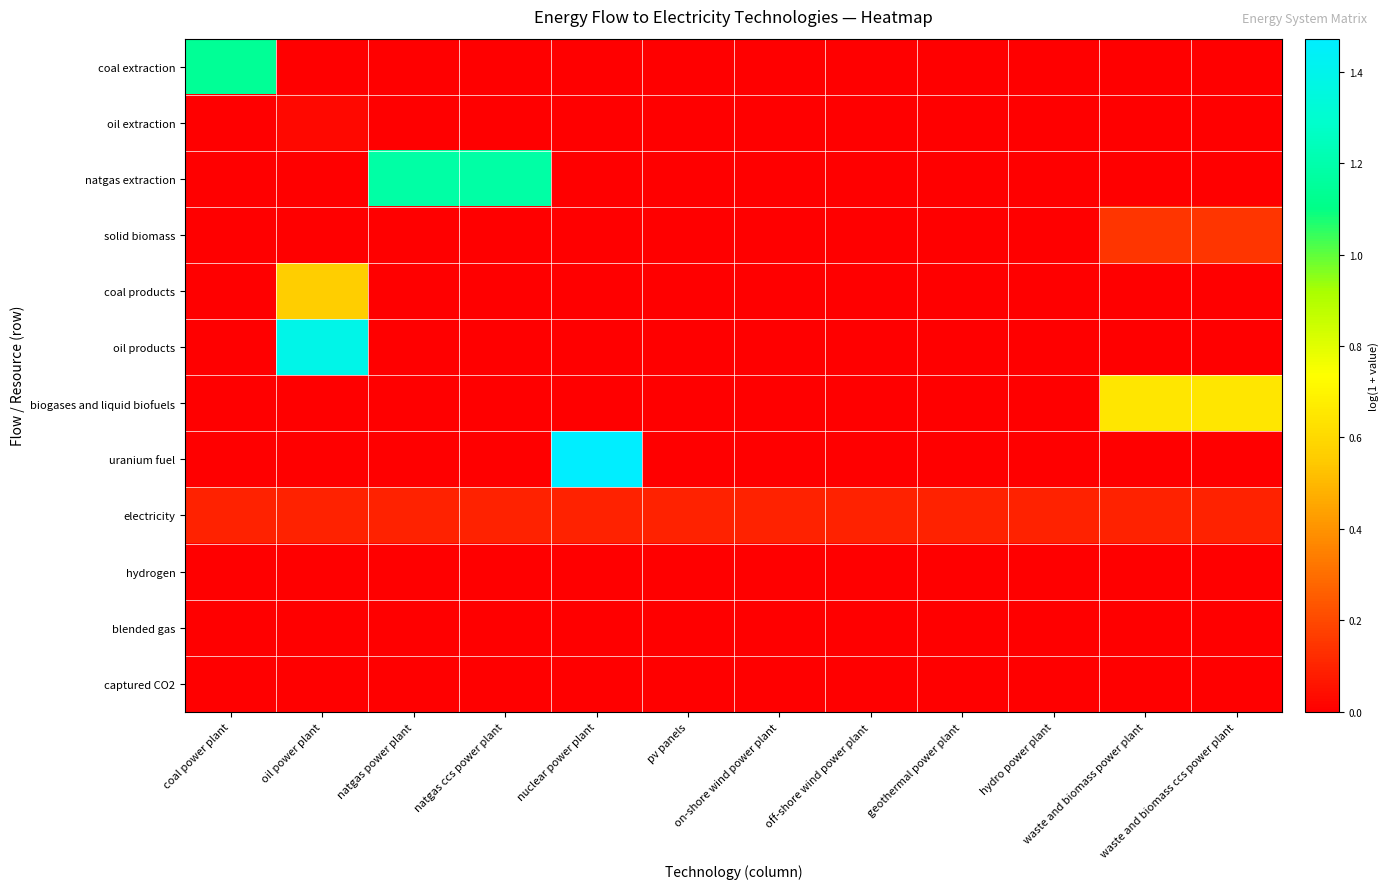

How many series are shown in this chart?

12